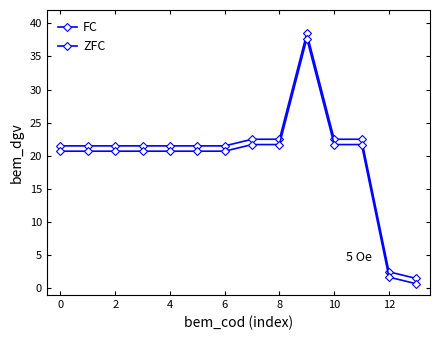

What is the label of the 14th point from the left?

13